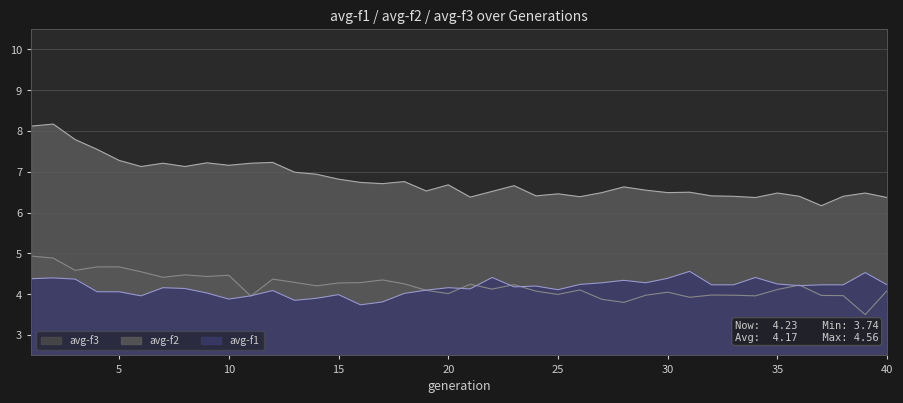

Is it true that avg-f3 equals 5.1 at 39?

False